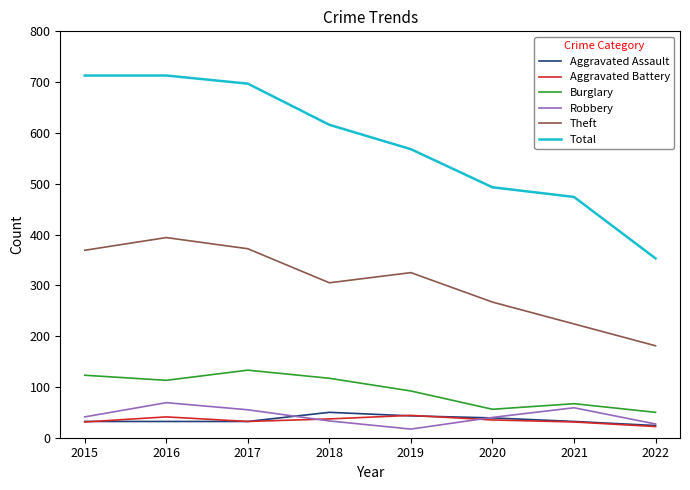

Which series has the widest spread of values?

Total